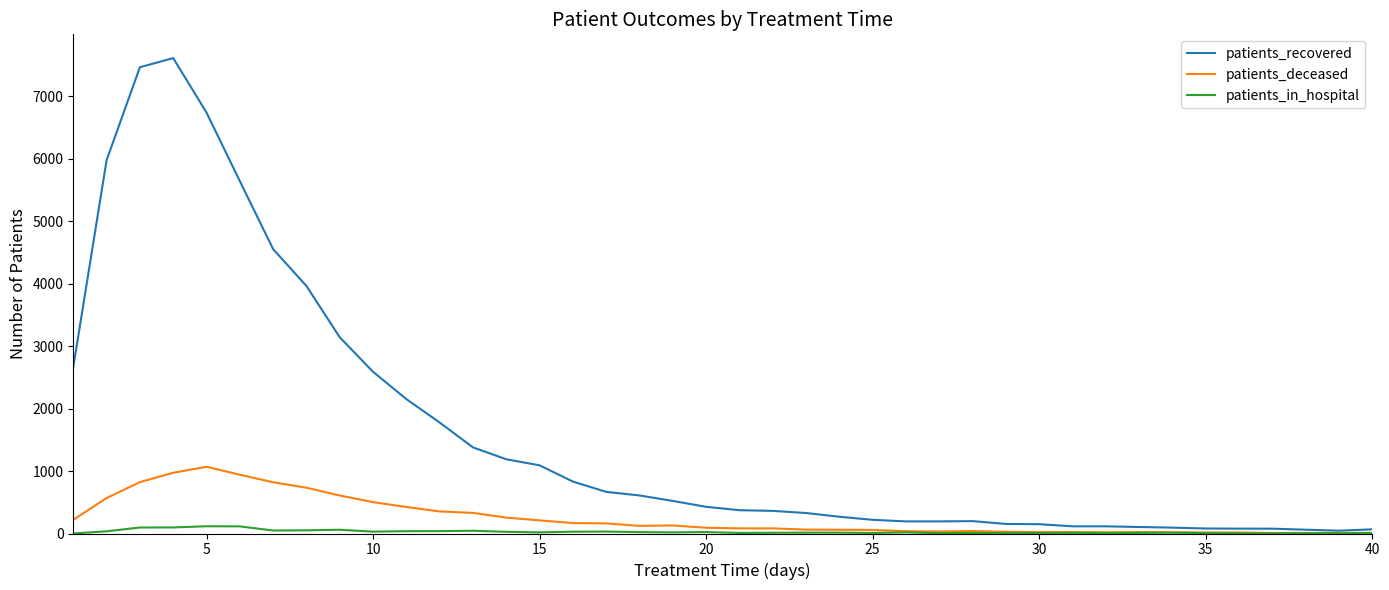

What is the greatest value displayed?

7608